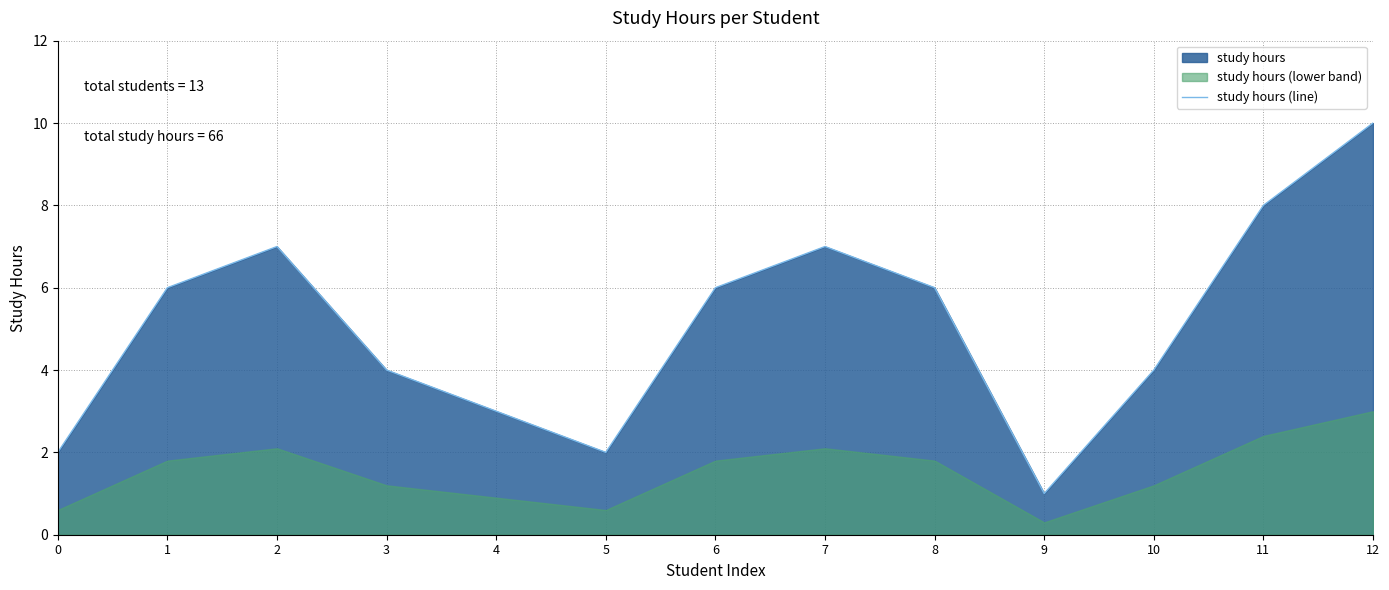

The value of study hours (line) at 7 is 7. True or false?

True